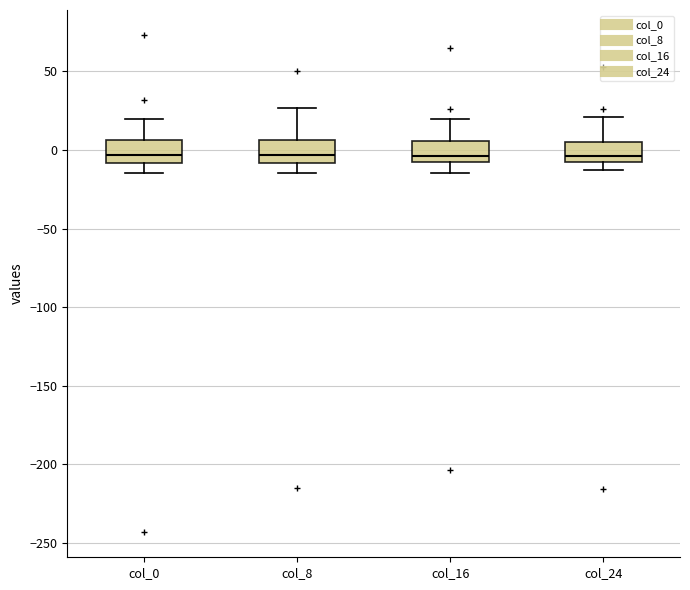

Reading left to right, transcribe this box plot: for each box, give where its median line is, the range the box spans, and where its two whiskers end, as read against the y-axis. The values are not printed on the chart, so give them approximately, as read against the axis.

col_0: median -5, box -10 to 5, whiskers -15 to 20
col_8: median -5, box -10 to 5, whiskers -15 to 25
col_16: median -5, box -10 to 5, whiskers -15 to 20
col_24: median -5 (just above the box's lower edge), box -5 to 5, whiskers -15 to 20